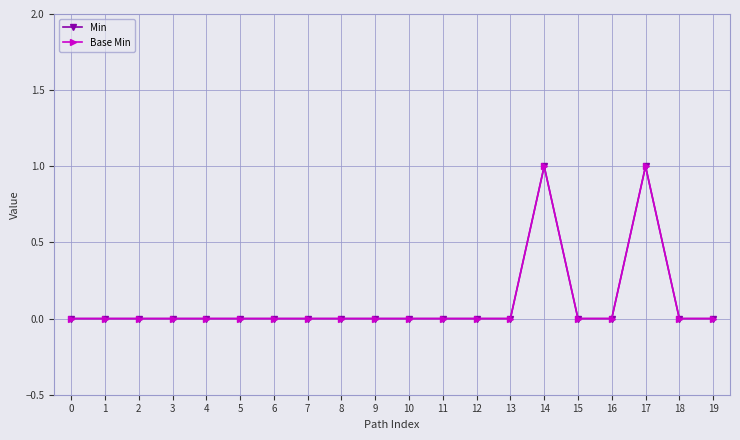

Does the chart have visible grid lines?

Yes